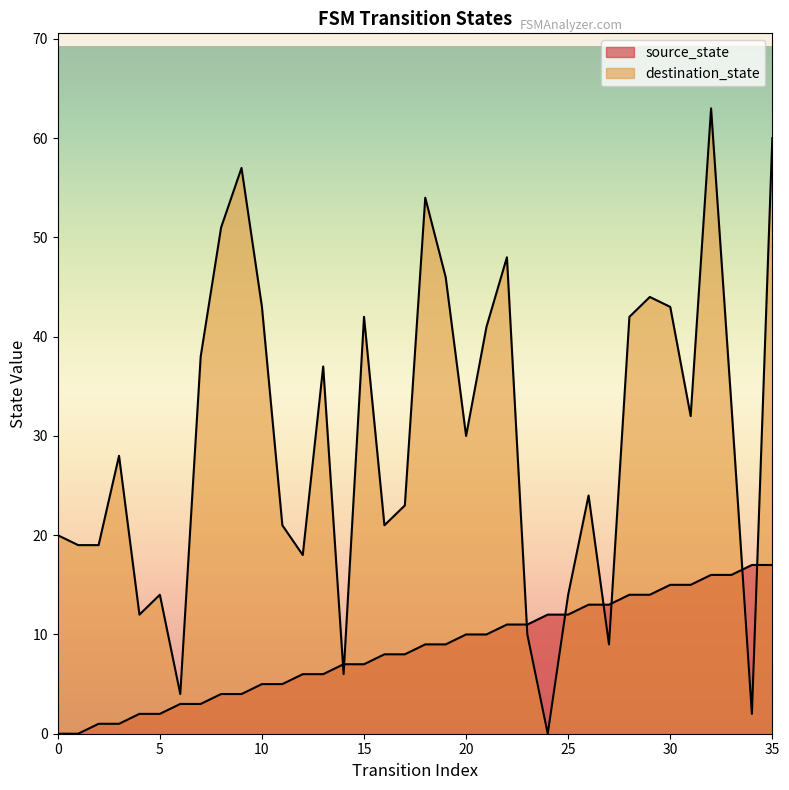

Count the number of categories in the chart.

36